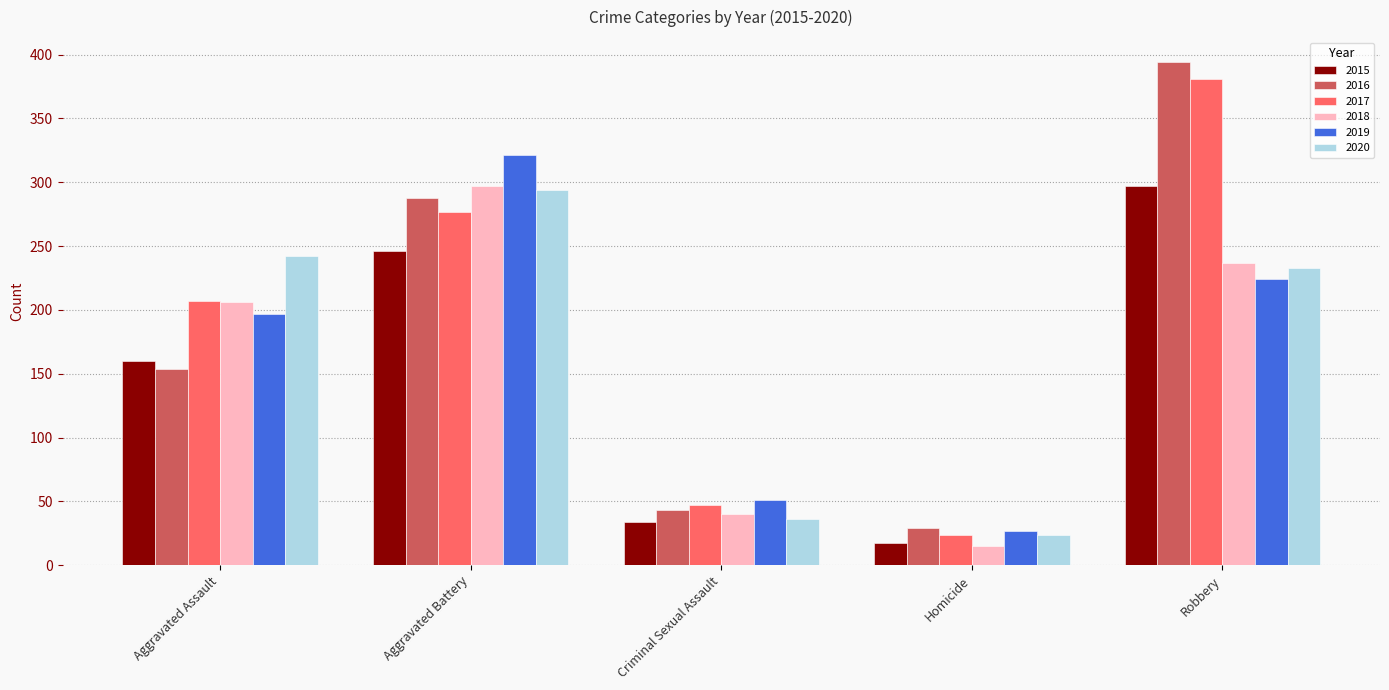

At which category is the sum across all series the highest?

Robbery